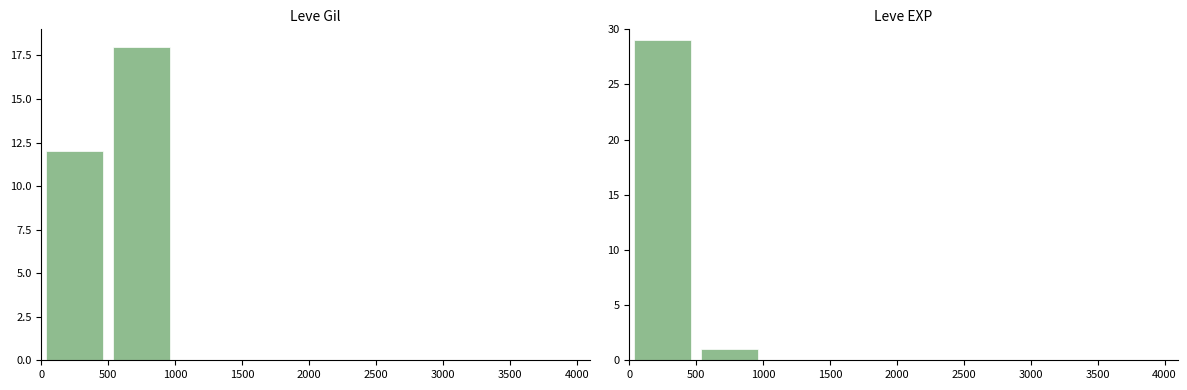

What is the average value of the Leve Gil series?

4